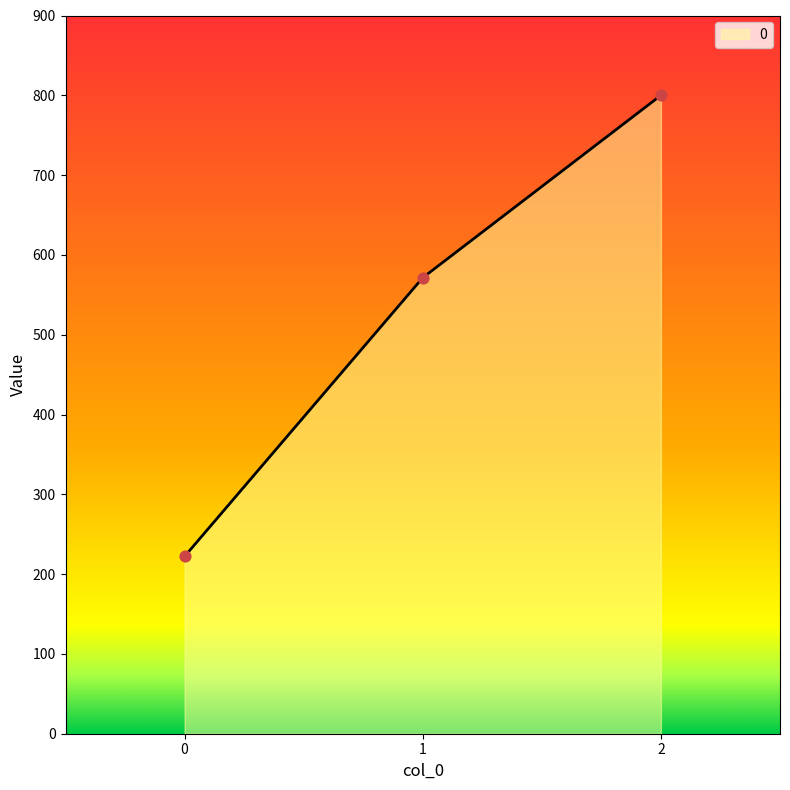

What is the change in value from 0 to 2?

+577.8